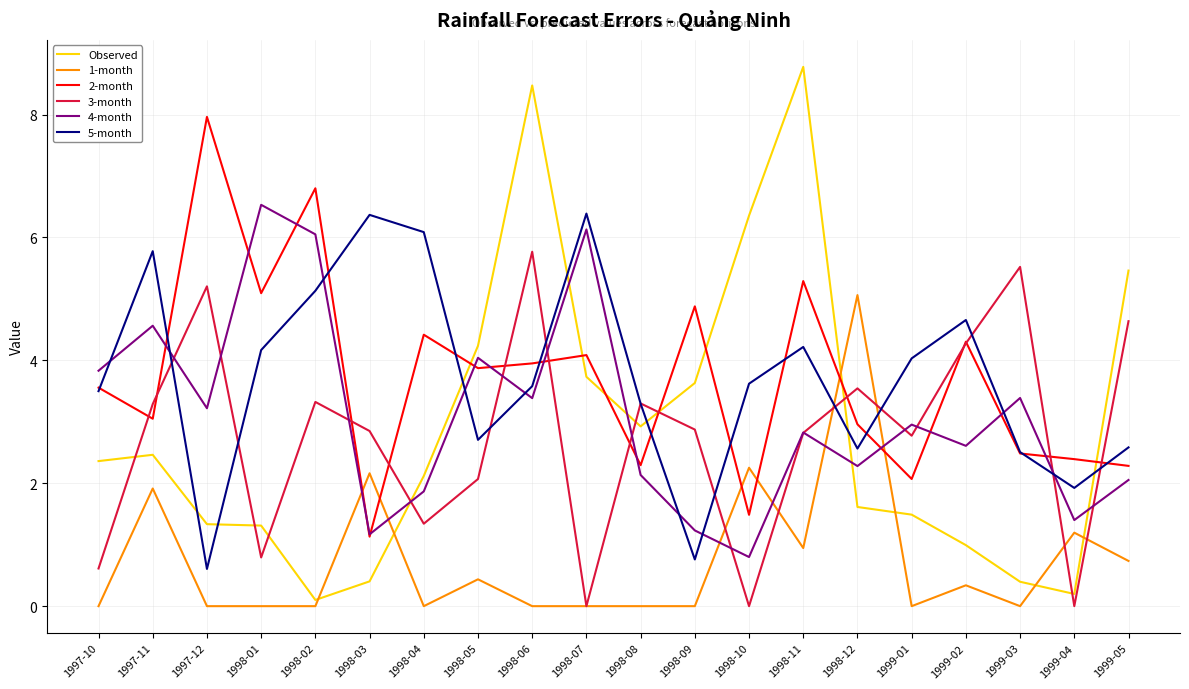

What is the difference between the 5-month values at 1998-05 and 1997-12?

2.1